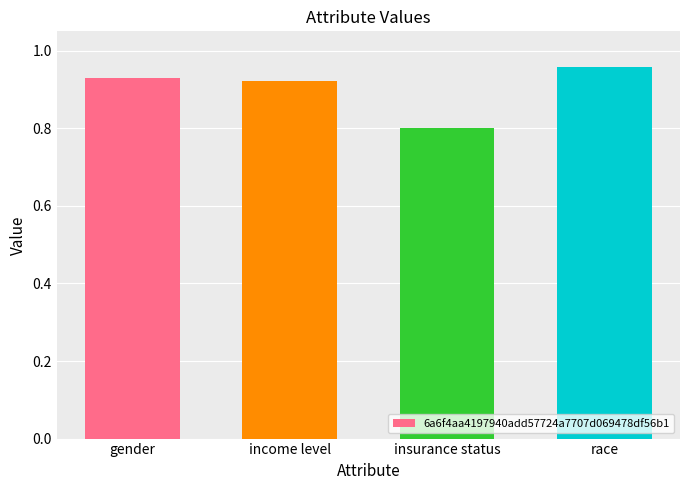

Does the chart contain stacked bars?

No